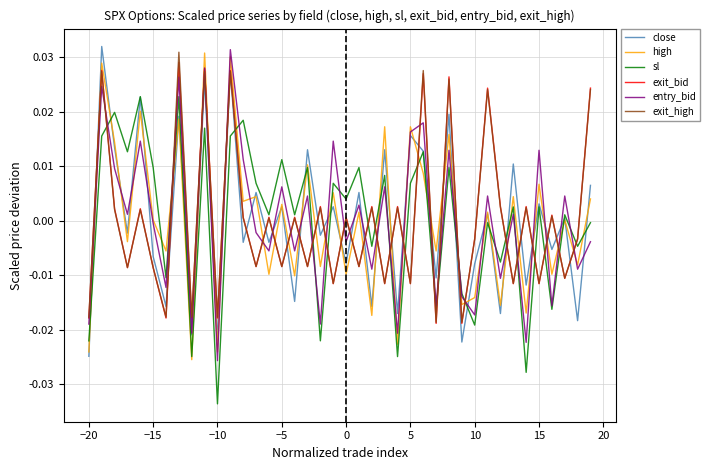

How many intersections are there between high and exit_bid?

28